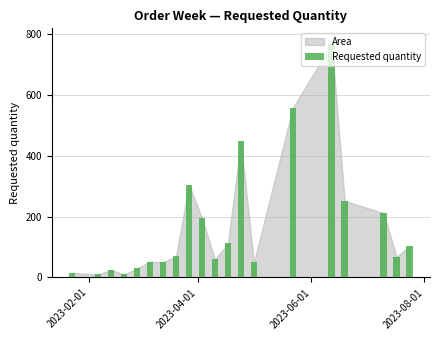

What is the maximum value shown in the chart?

770